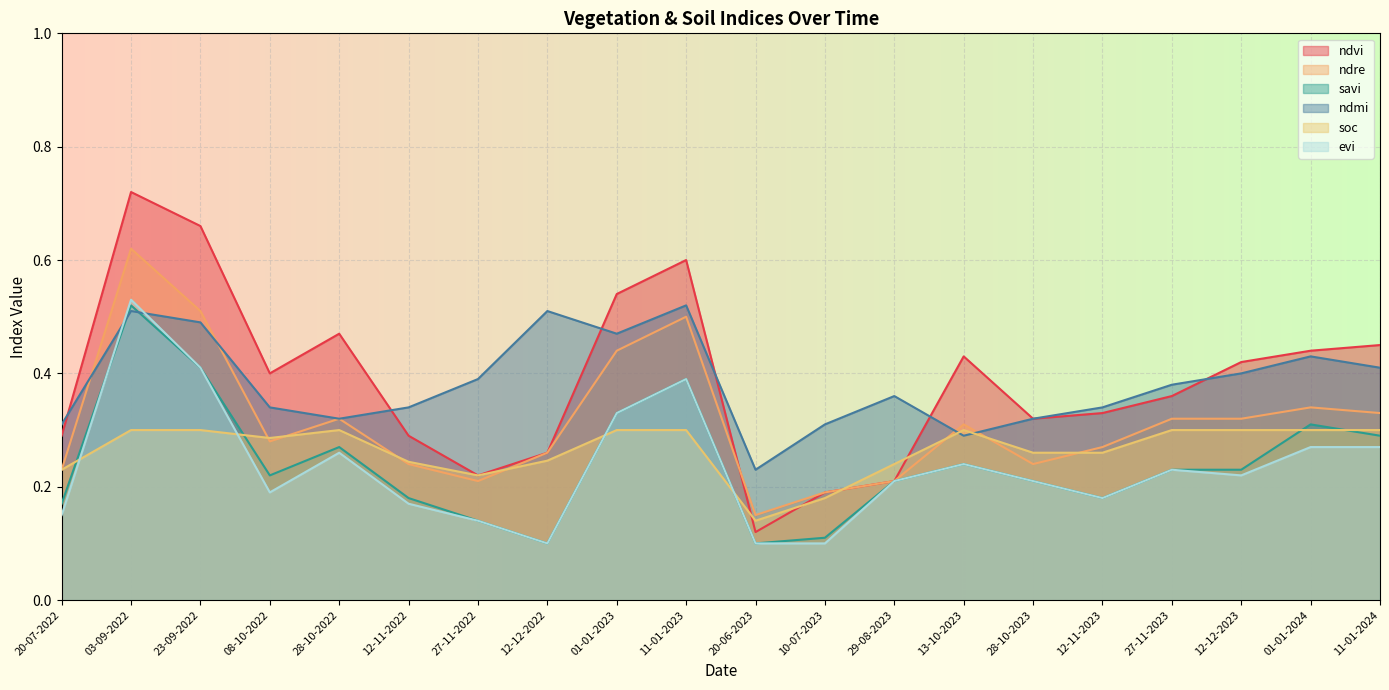

Reading left to right, extract all data points from this chart.

ndvi: 0.3	0.7	0.7	0.4	0.5	0.3	0.2	0.3	0.5	0.6	0.1	0.2	0.2	0.4	0.3	0.3	0.4	0.4	0.4	0.5
ndre: 0.2	0.6	0.5	0.3	0.3	0.2	0.2	0.3	0.4	0.5	0.1	0.2	0.2	0.3	0.2	0.3	0.3	0.3	0.3	0.3
savi: 0.2	0.5	0.4	0.2	0.3	0.2	0.1	0.1	0.3	0.4	0.1	0.1	0.2	0.2	0.2	0.2	0.2	0.2	0.3	0.3
ndmi: 0.3	0.5	0.5	0.3	0.3	0.3	0.4	0.5	0.5	0.5	0.2	0.3	0.4	0.3	0.3	0.3	0.4	0.4	0.4	0.4
soc: 0.2	0.3	0.3	0.3	0.3	0.2	0.2	0.2	0.3	0.3	0.1	0.2	0.2	0.3	0.3	0.3	0.3	0.3	0.3	0.3
evi: 0.1	0.5	0.4	0.2	0.3	0.2	0.1	0.1	0.3	0.4	0.1	0.1	0.2	0.2	0.2	0.2	0.2	0.2	0.3	0.3